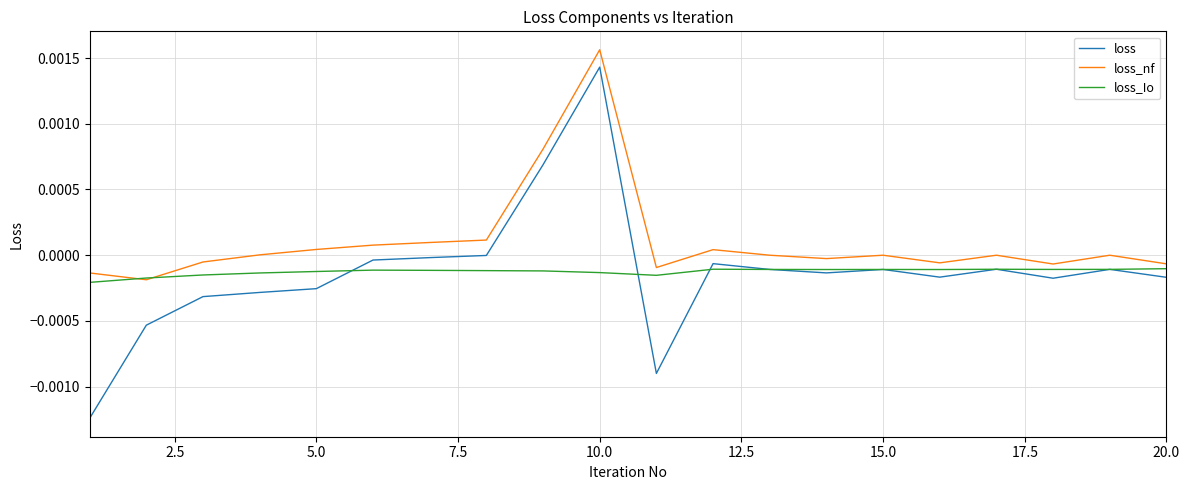

List the series in order of their peak value, lowest first.

loss_Io, loss, loss_nf